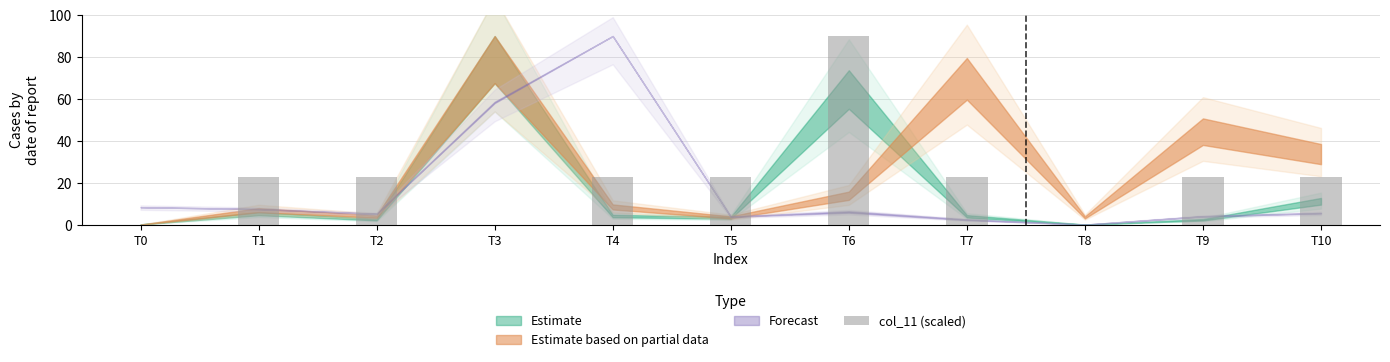

Which category has the highest value across all series?

T6